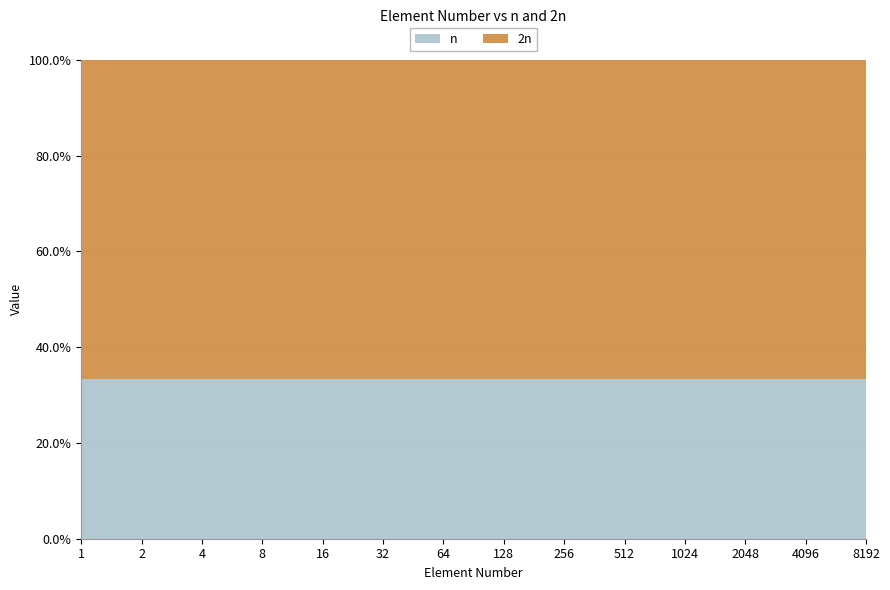

What is the maximum value for n?

33.3